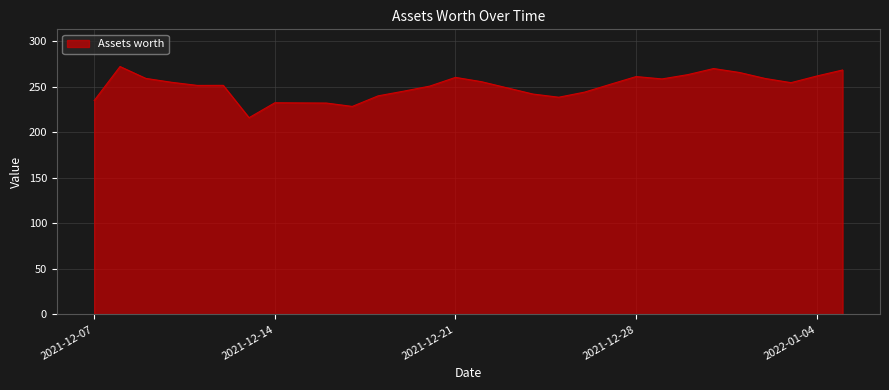

What is the difference between the maximum and minimum values?

56.2